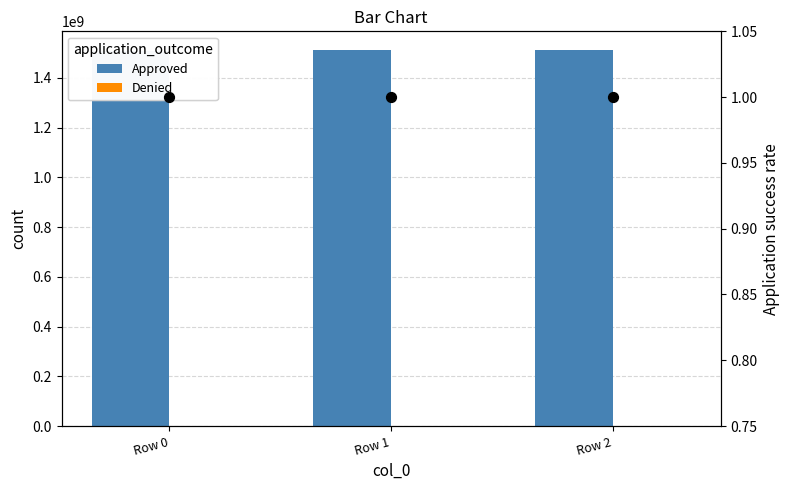

At how many categories does at least one series exceed 666017147?

3